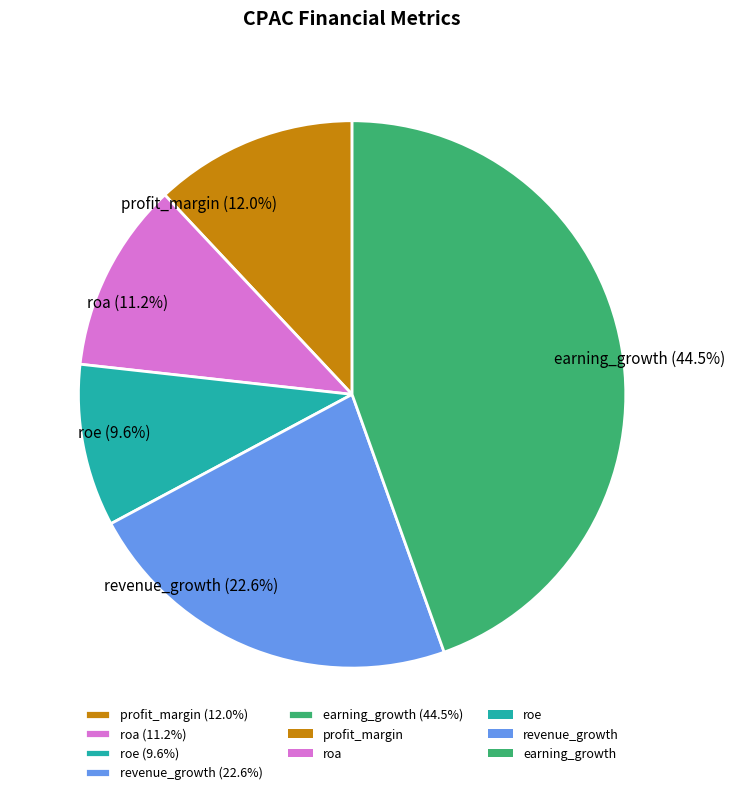

Is there any slice that represents more than half of the pie?

No